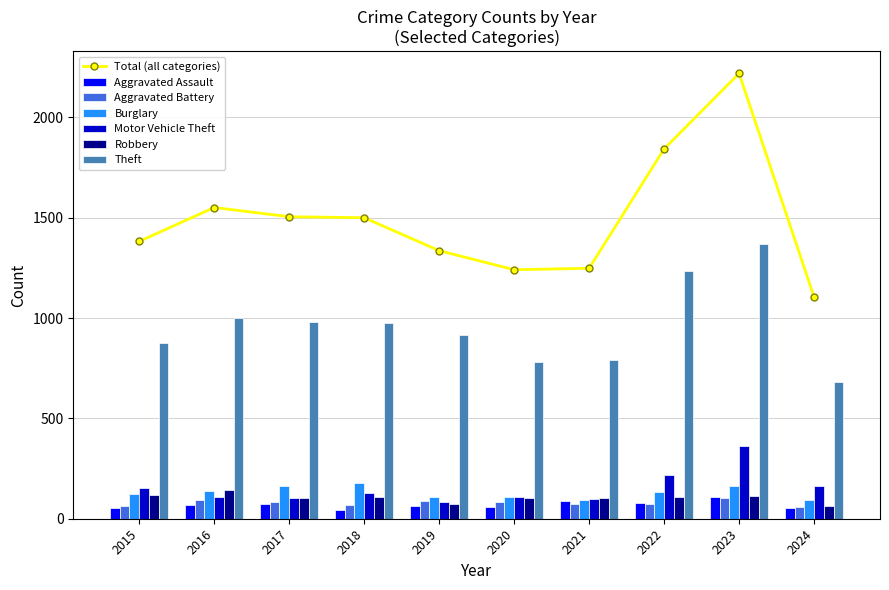

What is the value of the Burglary bar at the 4th from the left?

176